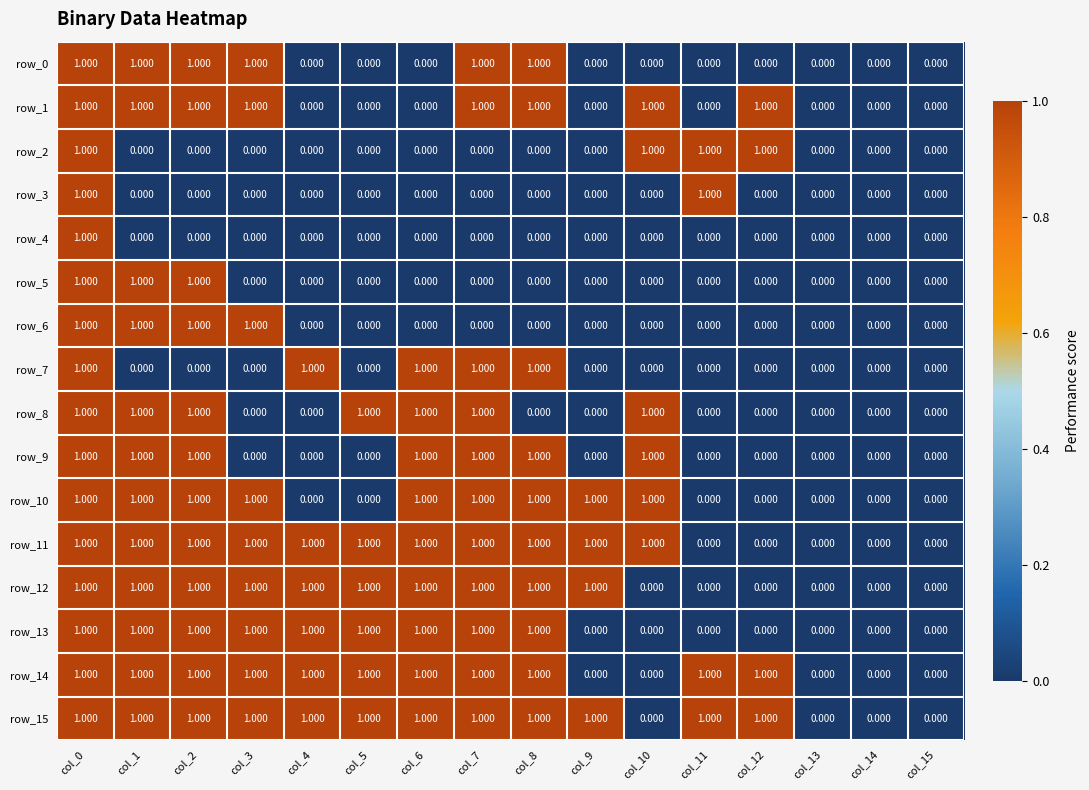

Count the row_15 values in the range 1 to 2.

12